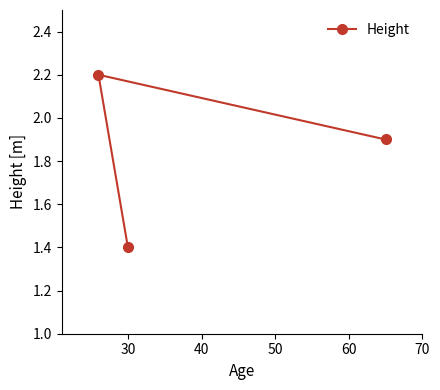

What is the average value?

1.8